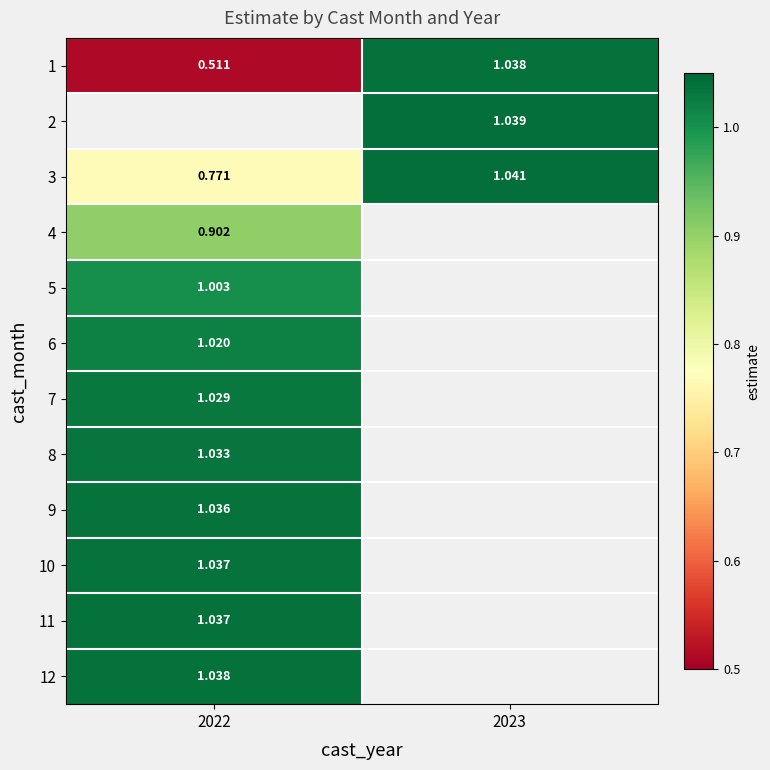

Is the value of 5 at 2022 greater than the value of 8 at 2022?

No